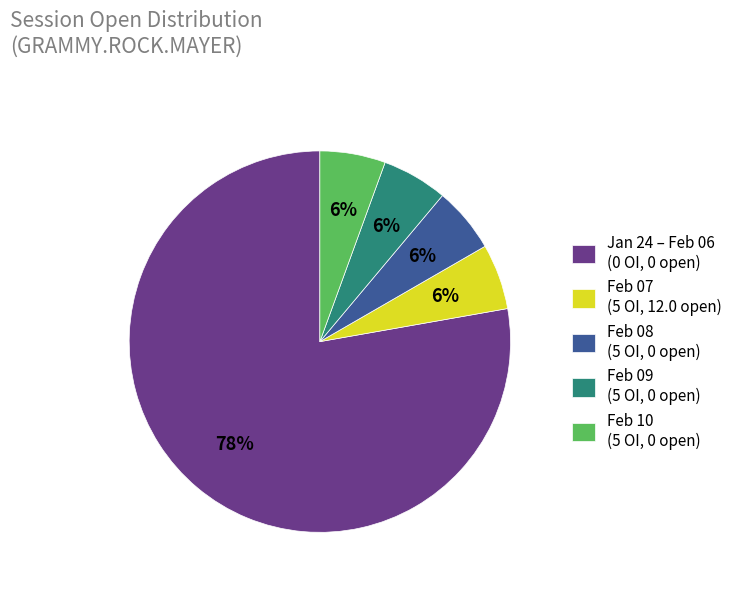

Count the number of slices in the pie.

5